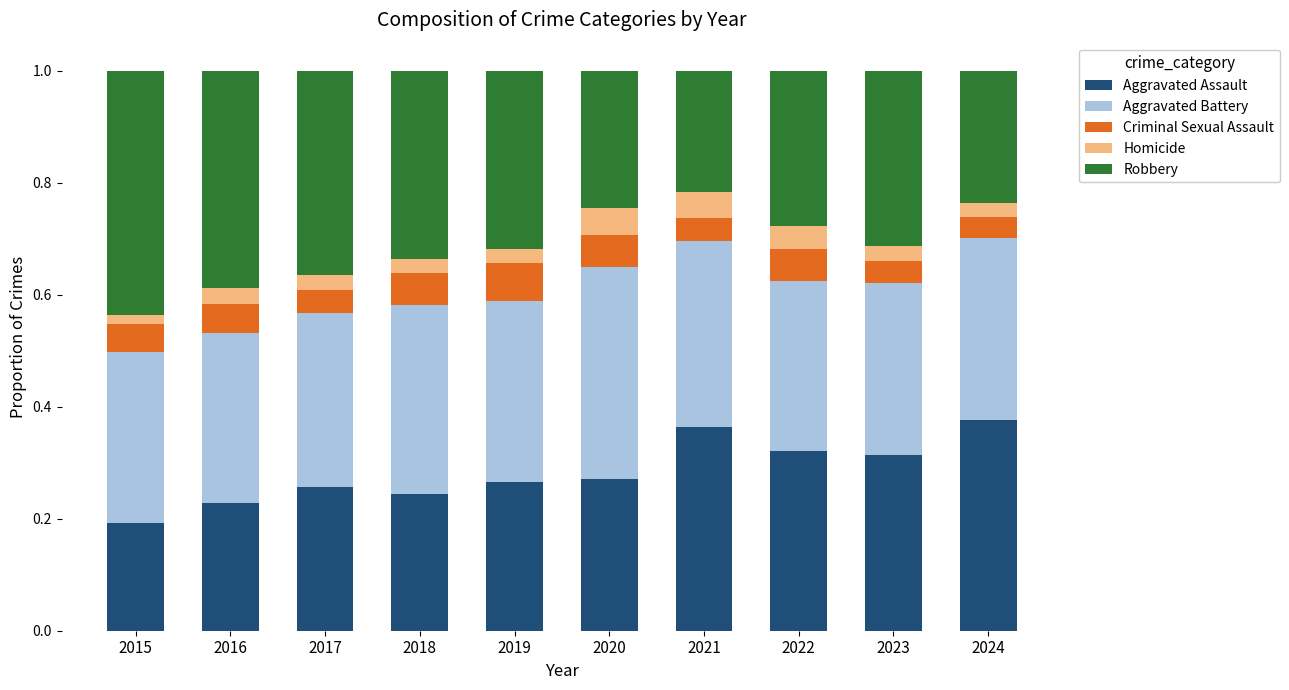

What is the sum of all Aggravated Assault values?

2.8